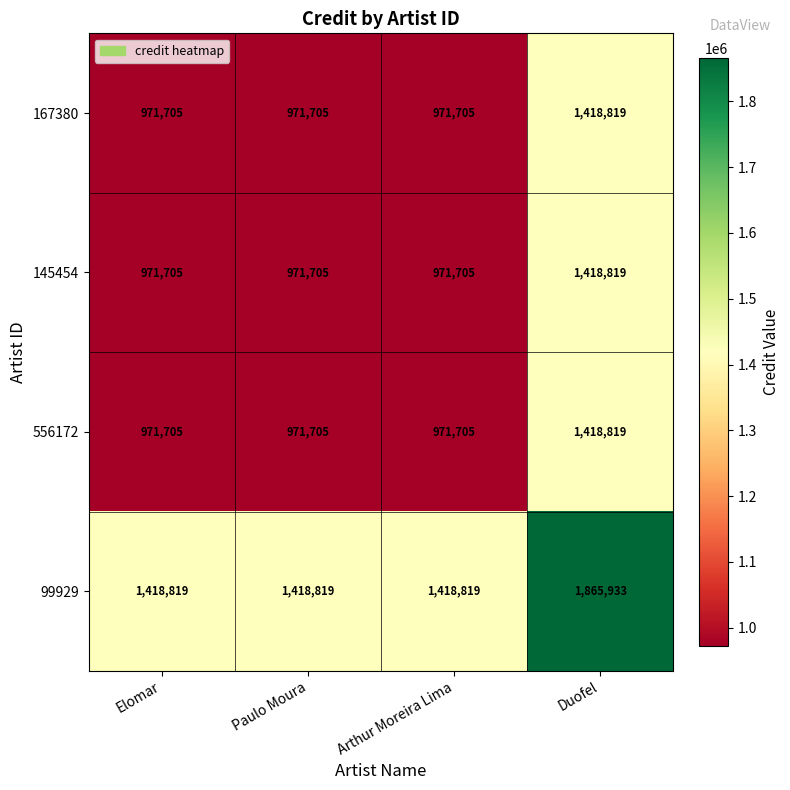

What is the total value across all series at Paulo Moura?

4333934